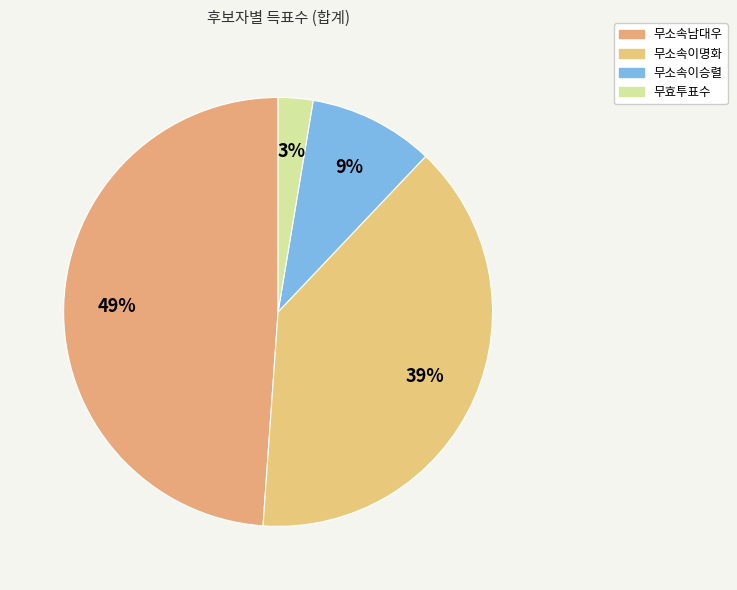

How many slices are in this pie chart?

4